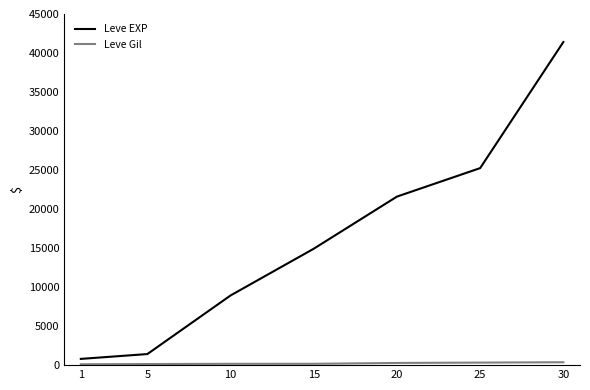

Which series has the largest range (max minus min)?

Leve EXP